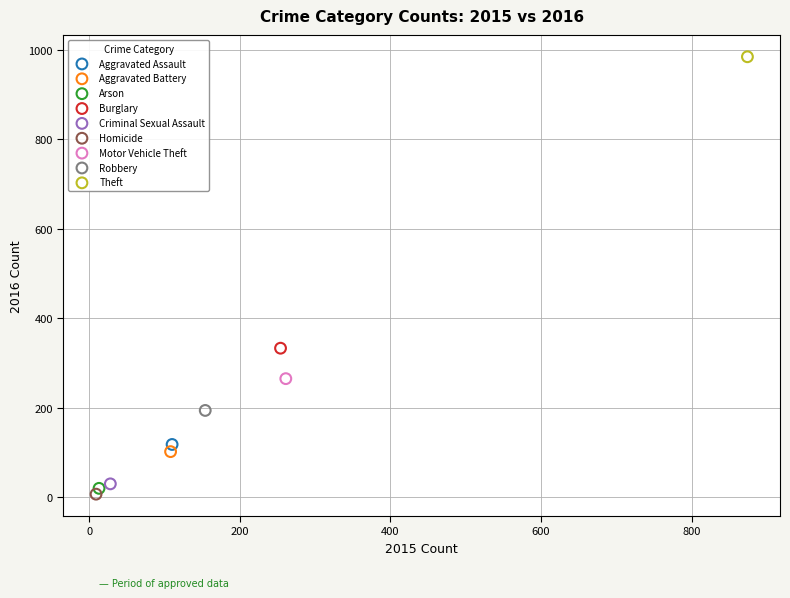

What are all the series names shown in the legend?

Aggravated Assault, Aggravated Battery, Arson, Burglary, Criminal Sexual Assault, Homicide, Motor Vehicle Theft, Robbery, Theft